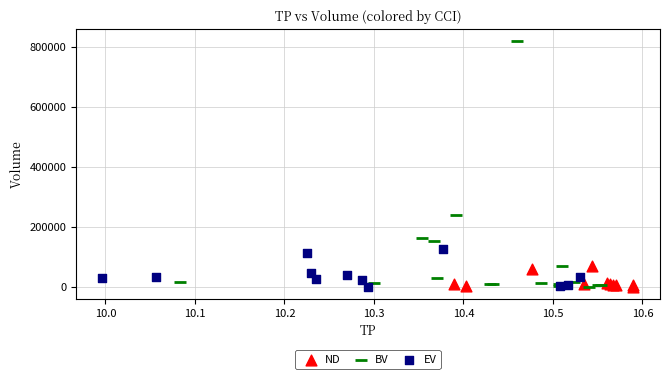

Which series has the widest spread of Y values?

BV